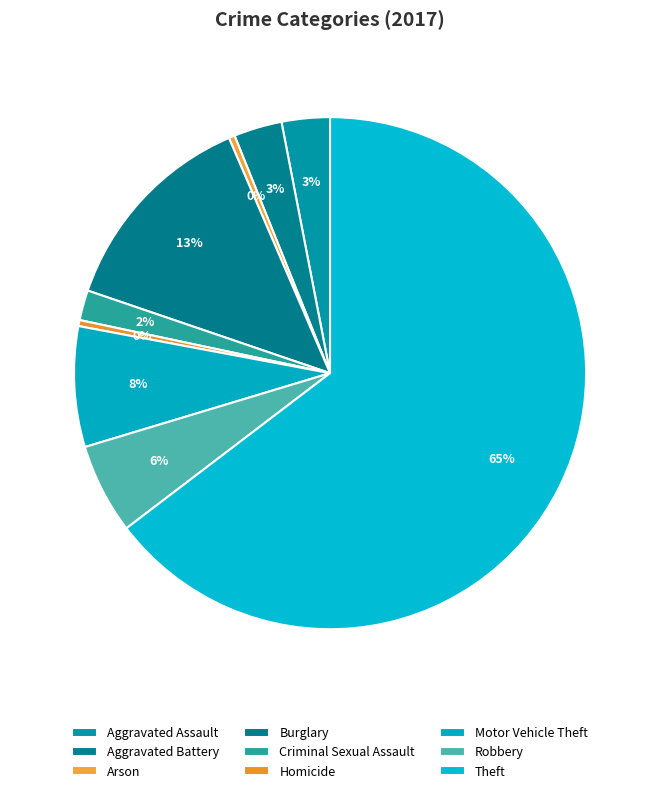

Which slice is the smallest?

Arson